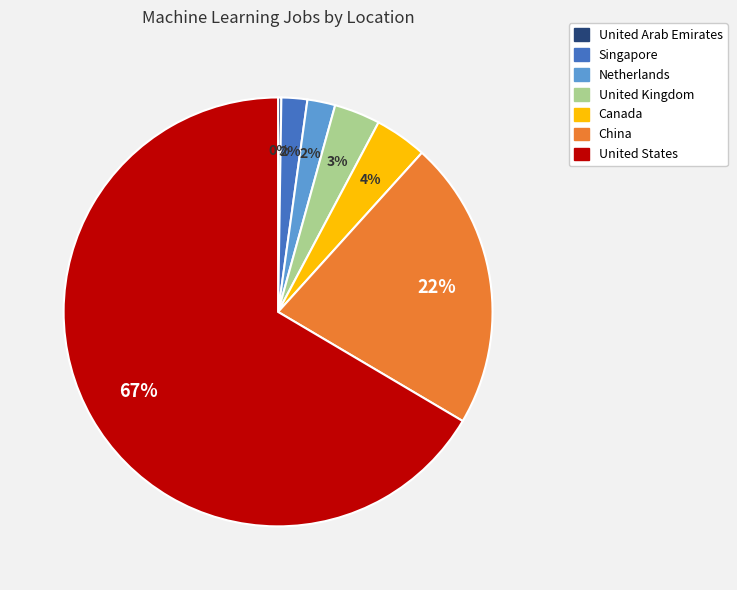

What is the largest slice in the pie chart?

United States